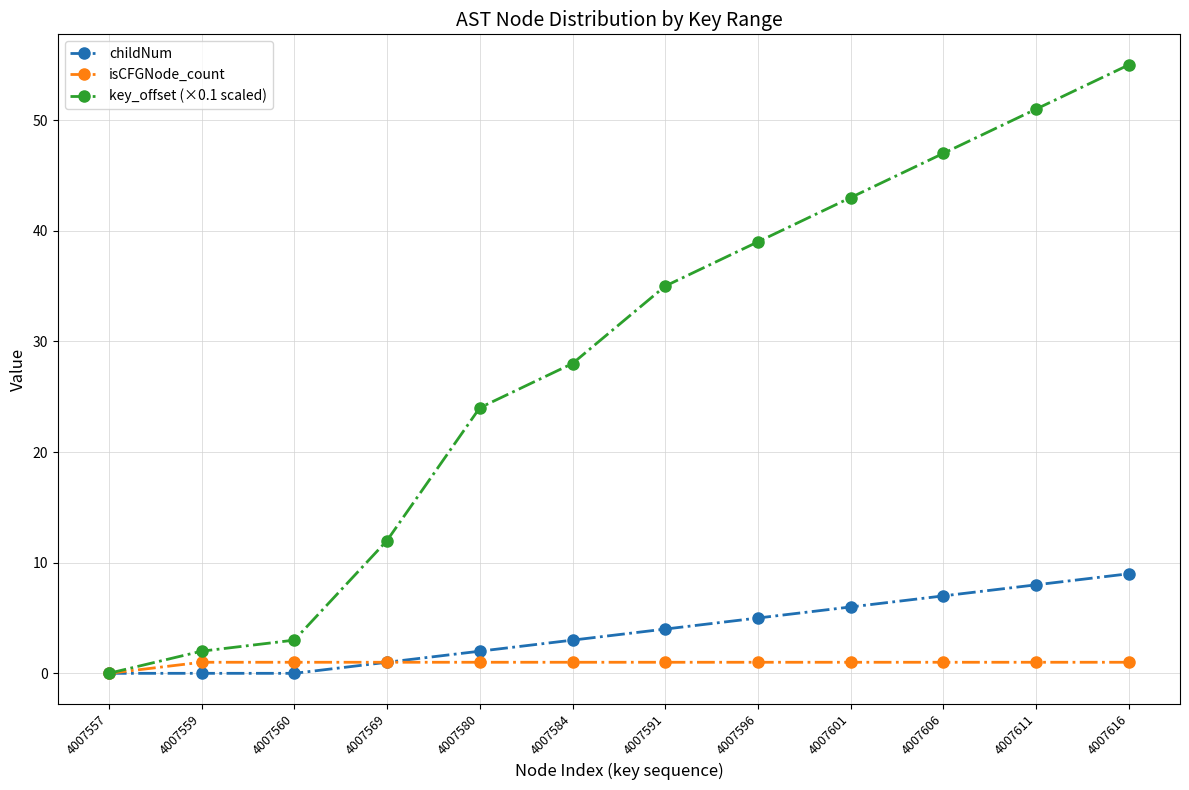

Reading right to left, list all the values displayed in this chart.

childNum: 9	8	7	6	5	4	3	2	1	0	0	0
isCFGNode_count: 1	1	1	1	1	1	1	1	1	1	1	0
key_offset (×0.1 scaled): 55	51	47	43	39	35	28	24	12	3	2	0